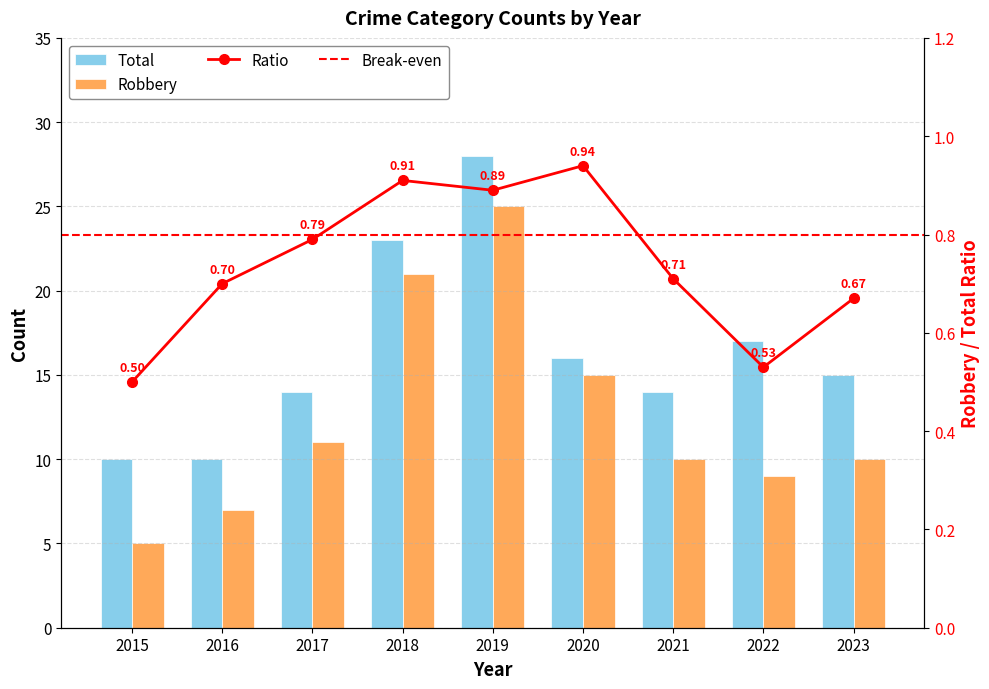

What is the value of the Robbery bar at the 8th from the left?

9